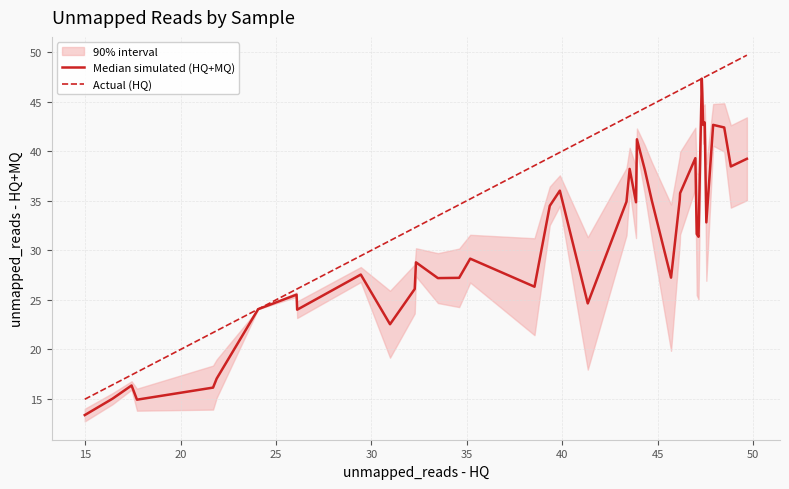

True or false: Actual (HQ) has more than 0 points higher than both neighbors.

False